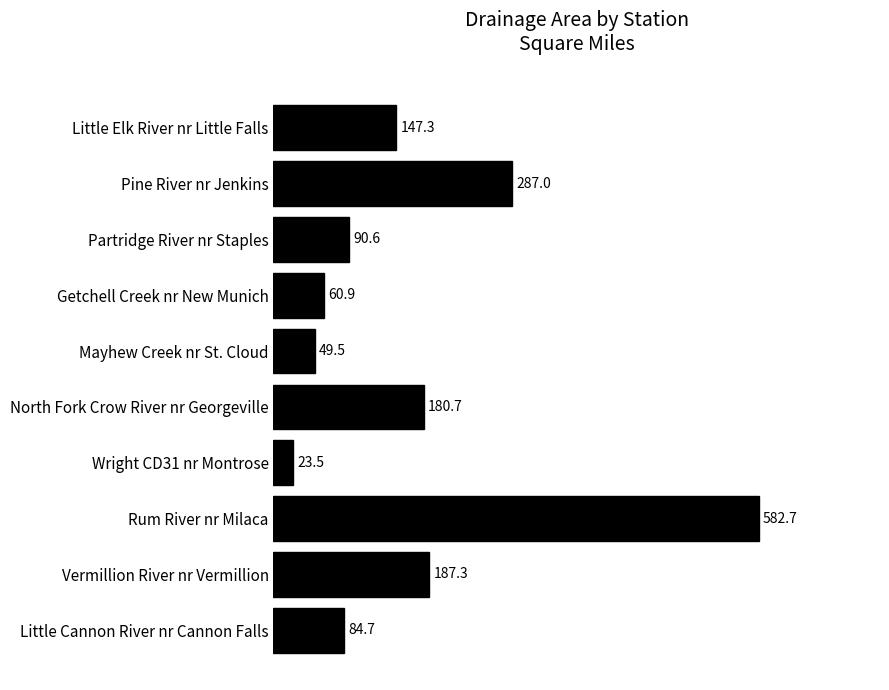

What is the smallest value displayed?

23.5